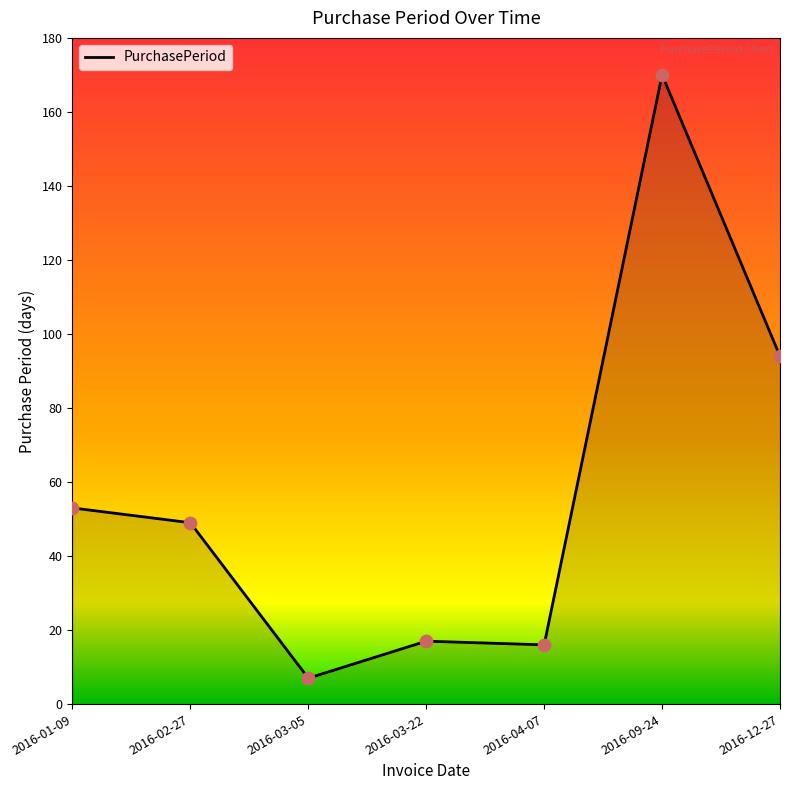

What is the ratio of the value at 2016-09-24 to the value at 2016-12-27?

1.8